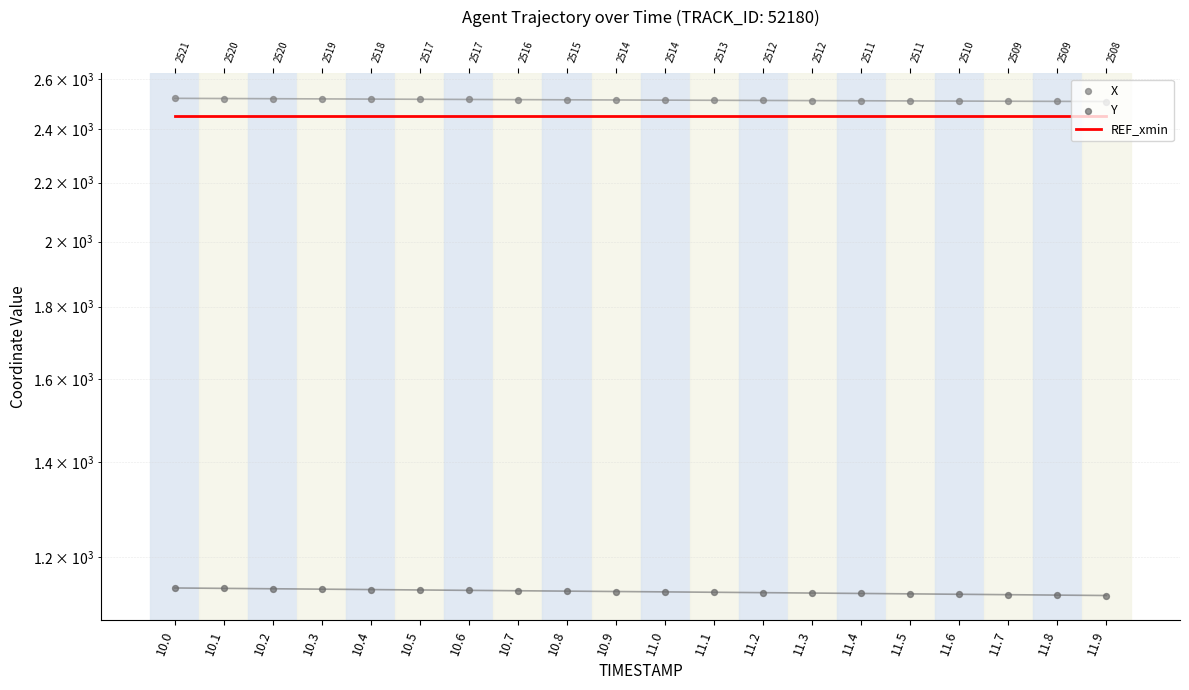

Which series has the largest total across all categories?

X